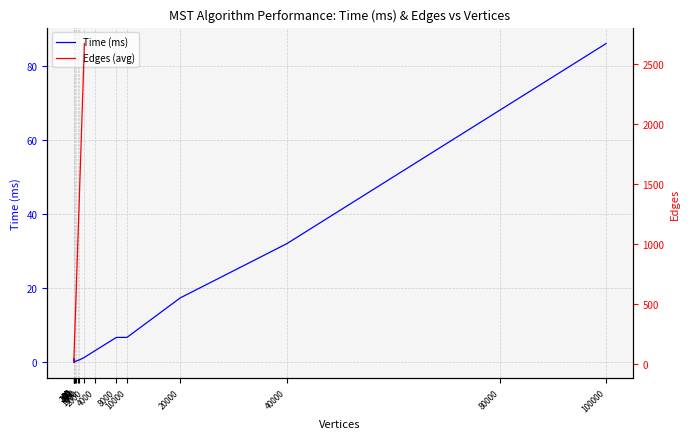

Reading right to left, transcribe all the data shown in this chart.

100000=86.1	80000=68.1	40000=32.0	20000=17.4	10000=6.7	8000=6.7	4000=3.1	2000=1.3	1000=0.6	800=0.5	400=0.3	200=0.1	100=0.1	80=0.0	40=0.0	20=1.0	10=0.0